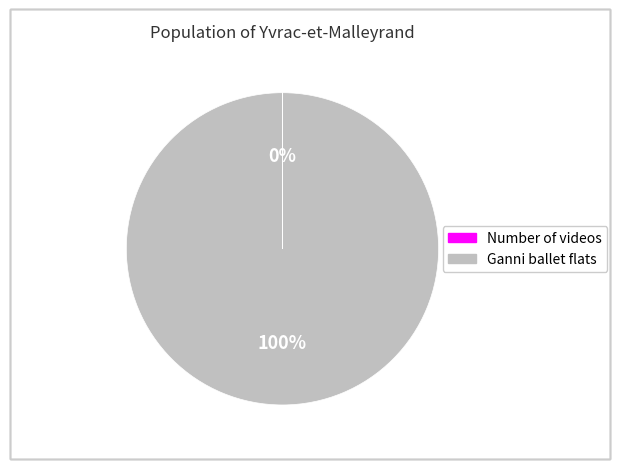

The Ganni ballet flats slice represents 88% of the pie. True or false?

False